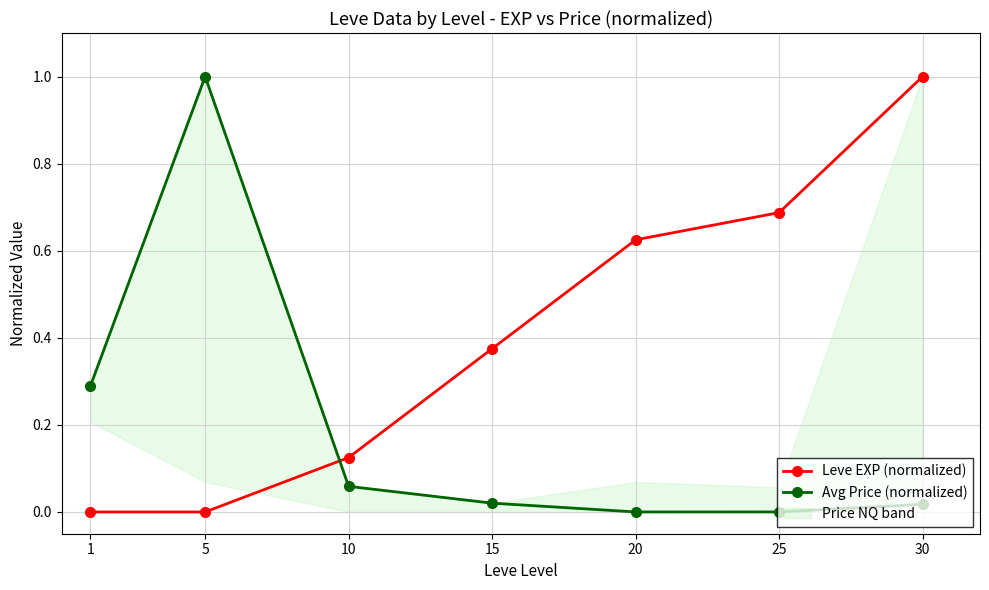

How many data points in Leve EXP (normalized) are above 0?

5